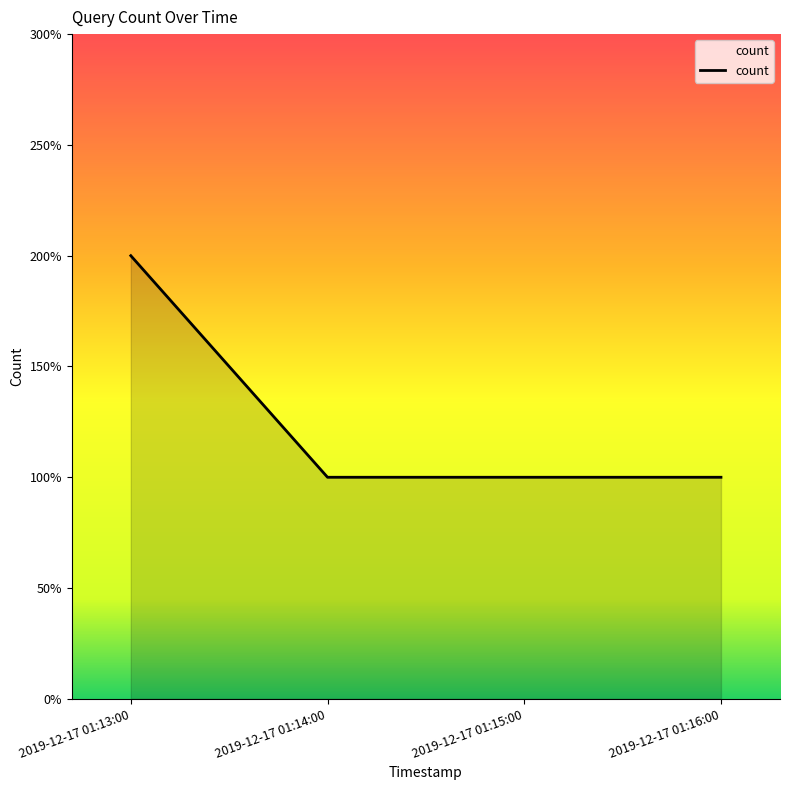

How many lines are shown in the chart?

1